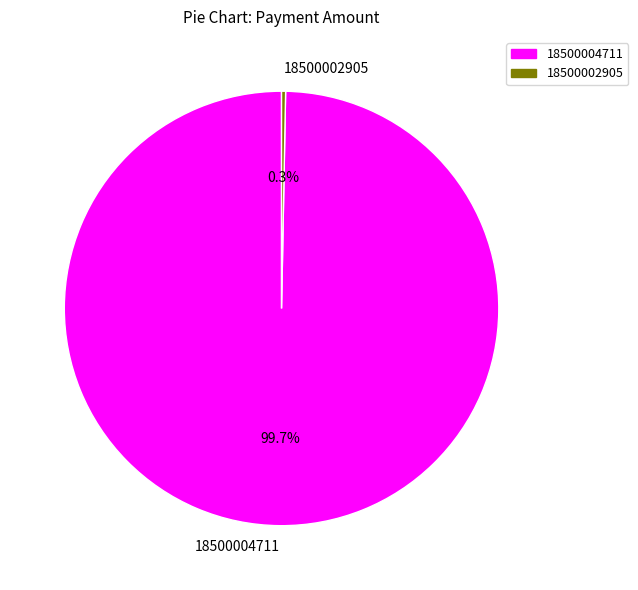

What percentage is the 18500004711 slice, to the nearest percent?

100%